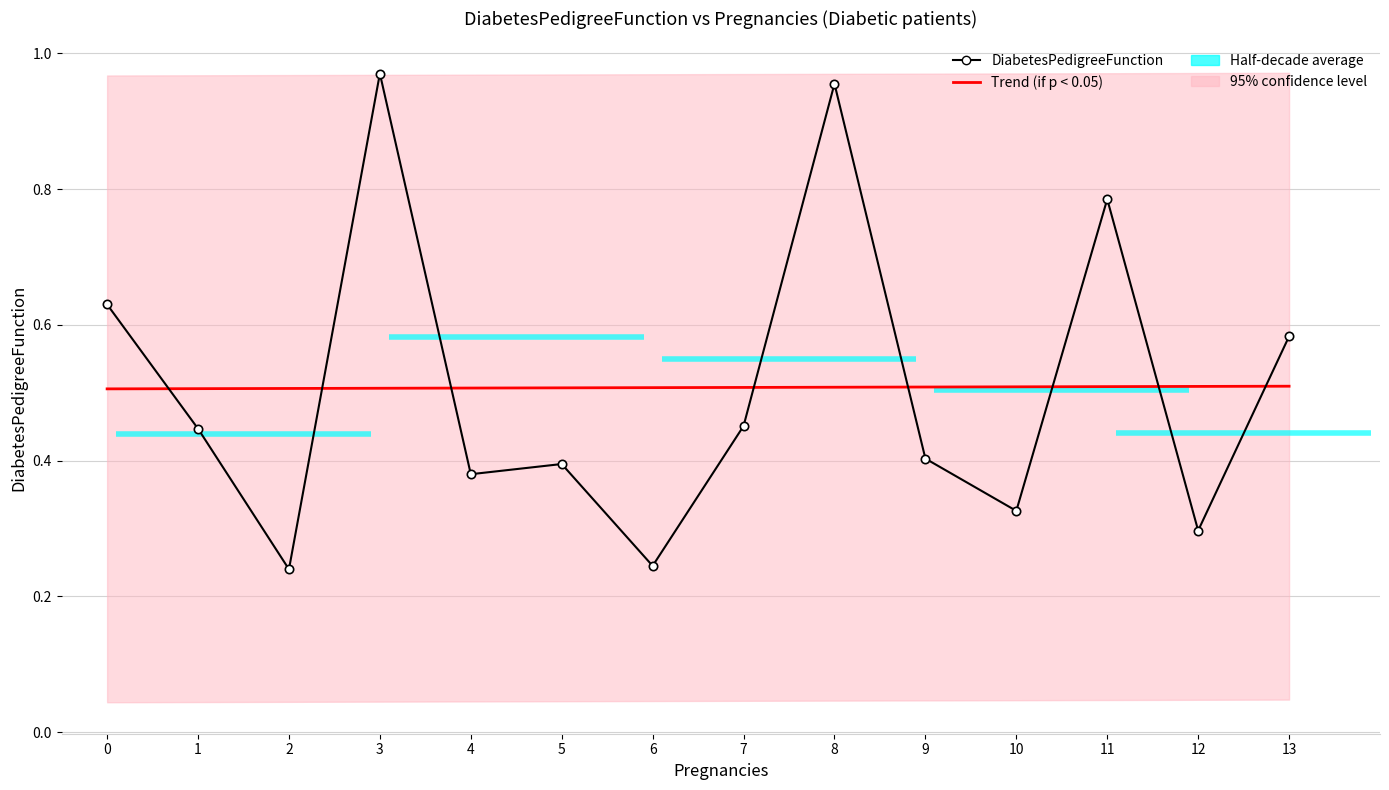

What is the value of the Trend (if p < 0.05) point at the 4th from the left?

0.5